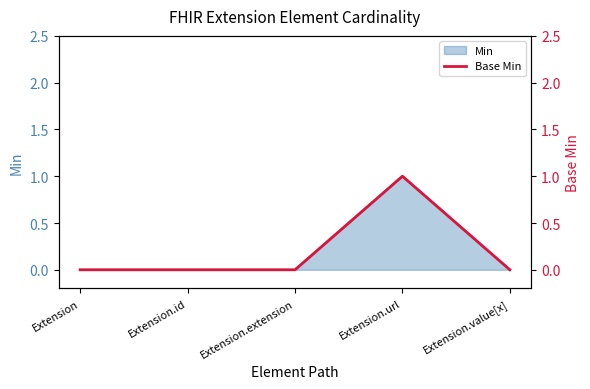

Which category has the lowest value across all series?

Extension